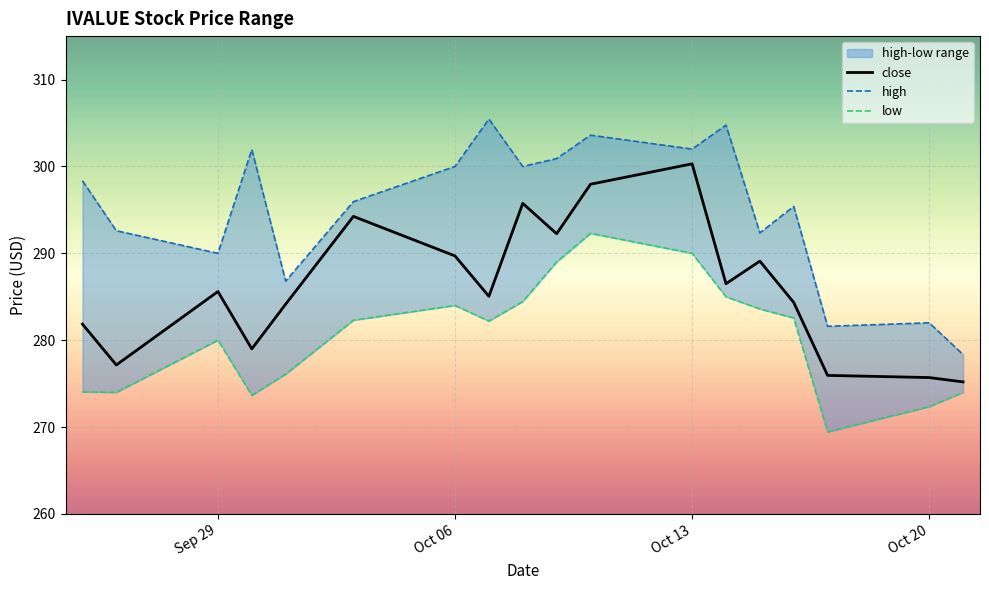

The value of close at Oct 13 is 470.0. True or false?

False